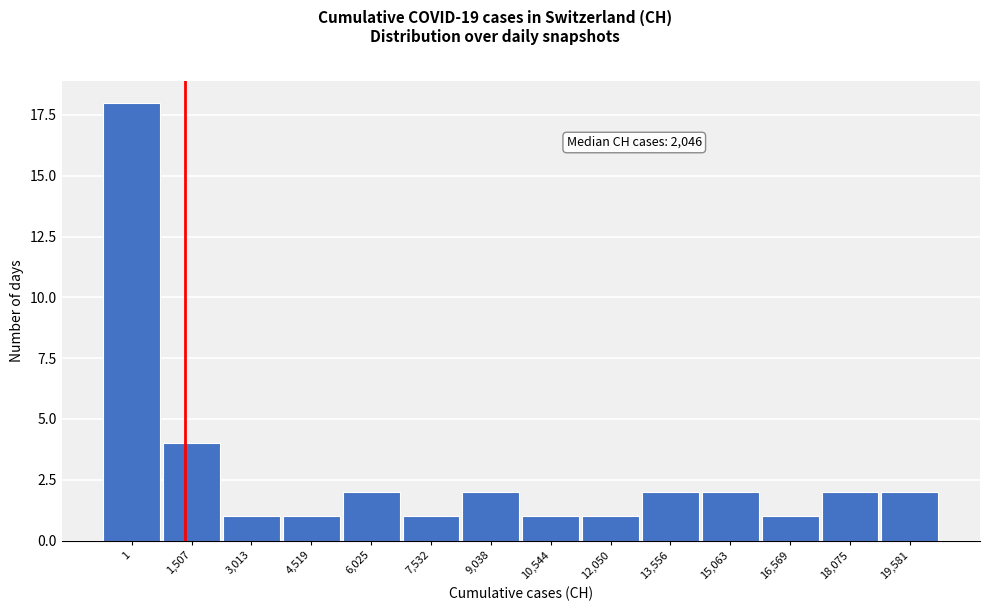

Reading left to right, transcribe all the data shown in this chart.

18	4	1	1	2	1	2	1	1	2	2	1	2	2